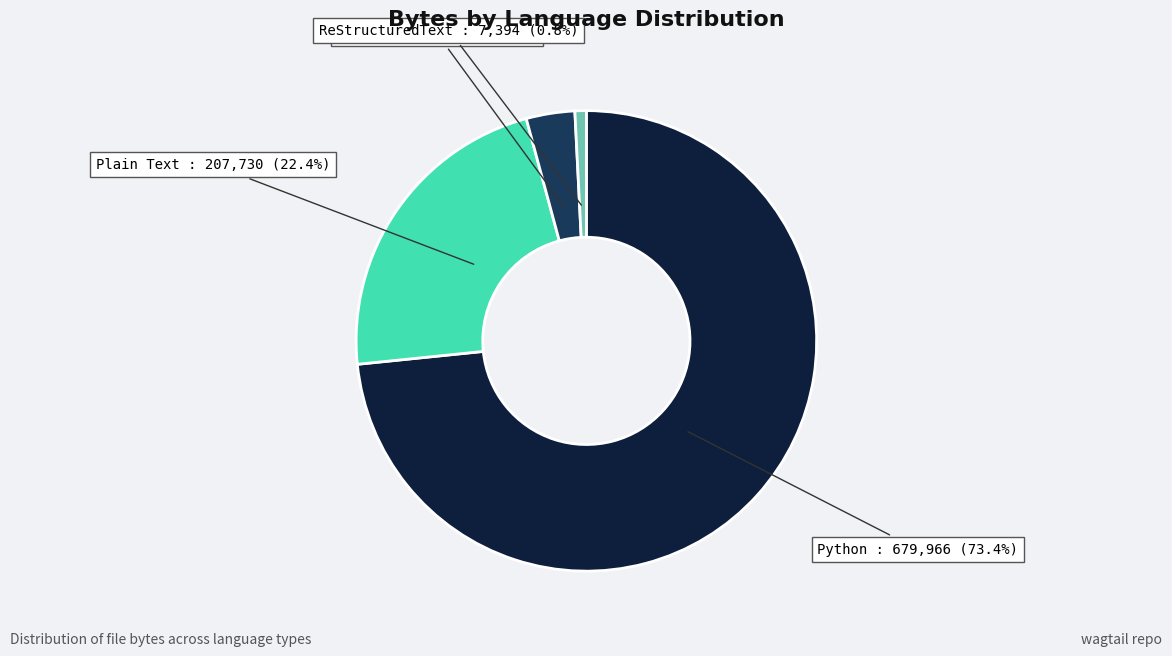

Which category accounts for the majority?

Python